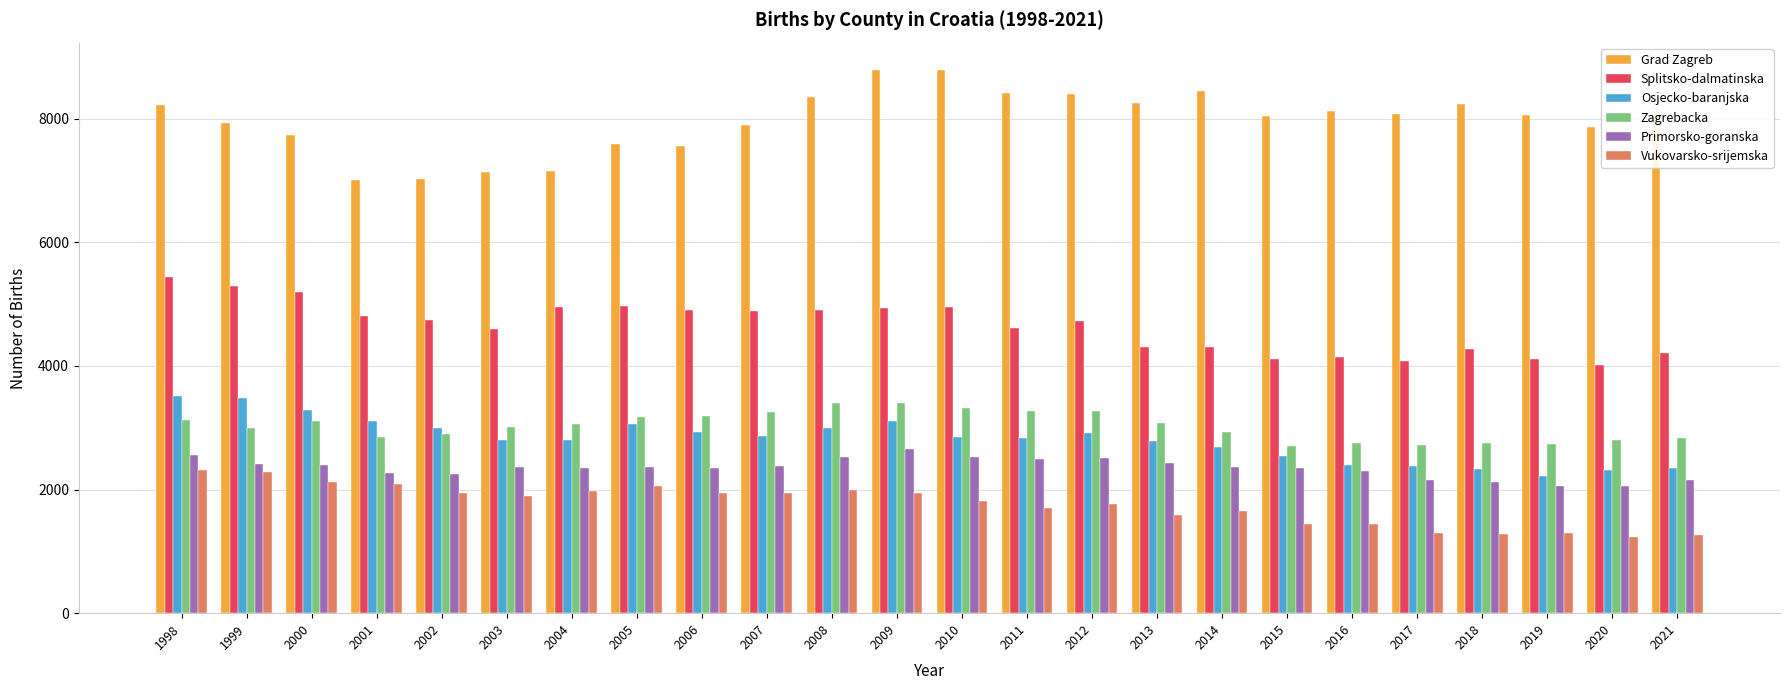

Is it true that Primorsko-goranska equals 2293 at 2016?

True